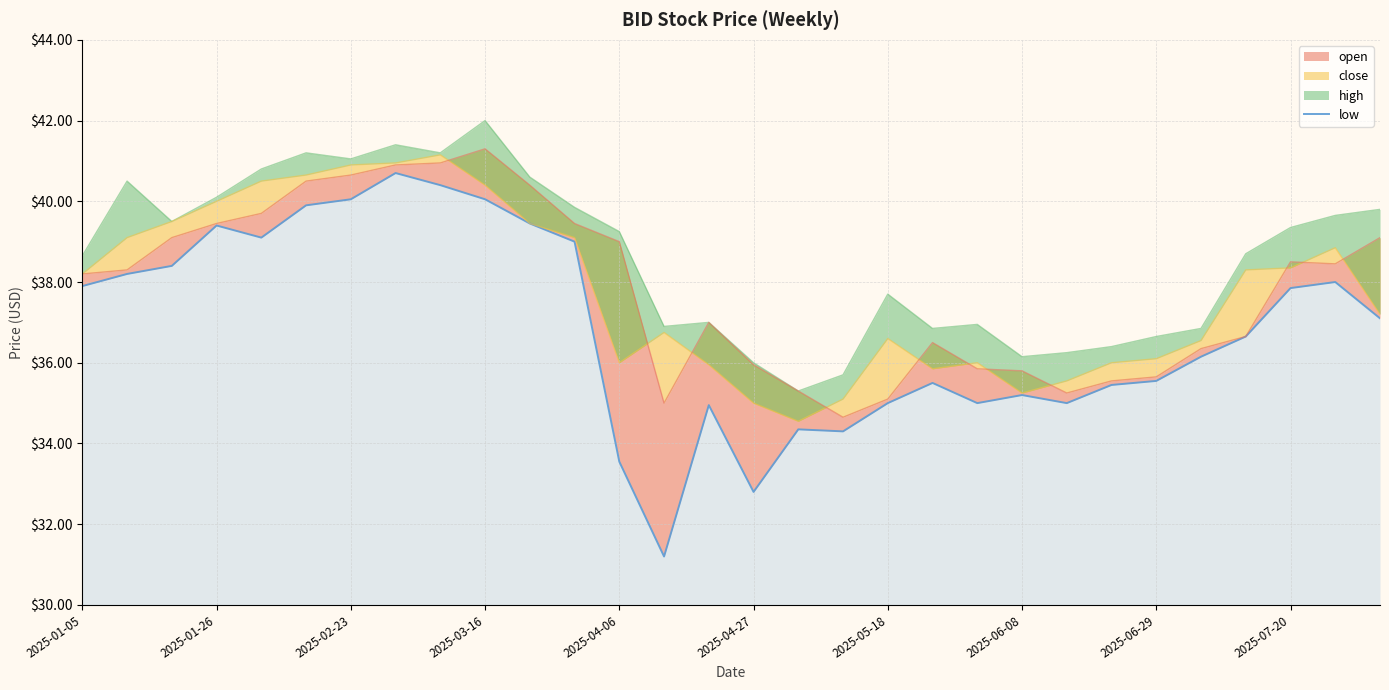

Reading left to right, extract all data points from this chart.

37.9	38.2	38.4	39.4	39.1	39.9	40.0	40.7	40.4	40.0	39.5	39.0	33.5	31.2	35.0	32.8	34.4	34.3	35.0	35.5	35.0	35.2	35.0	35.5	35.5	36.1	36.6	37.9	38.0	37.1